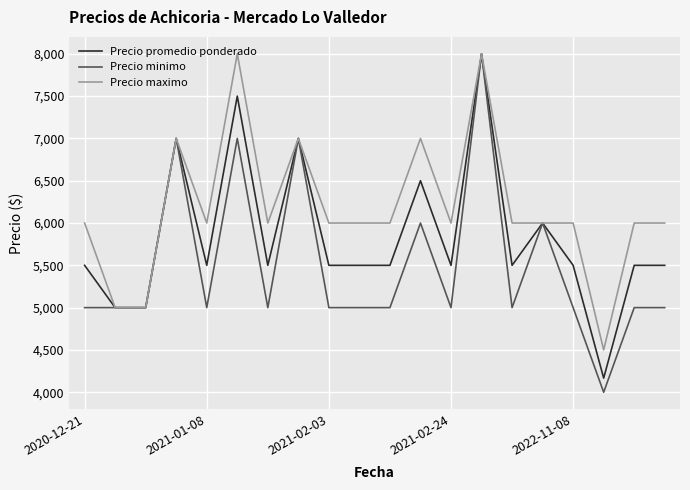

What is the minimum value for Precio promedio ponderado?

4167